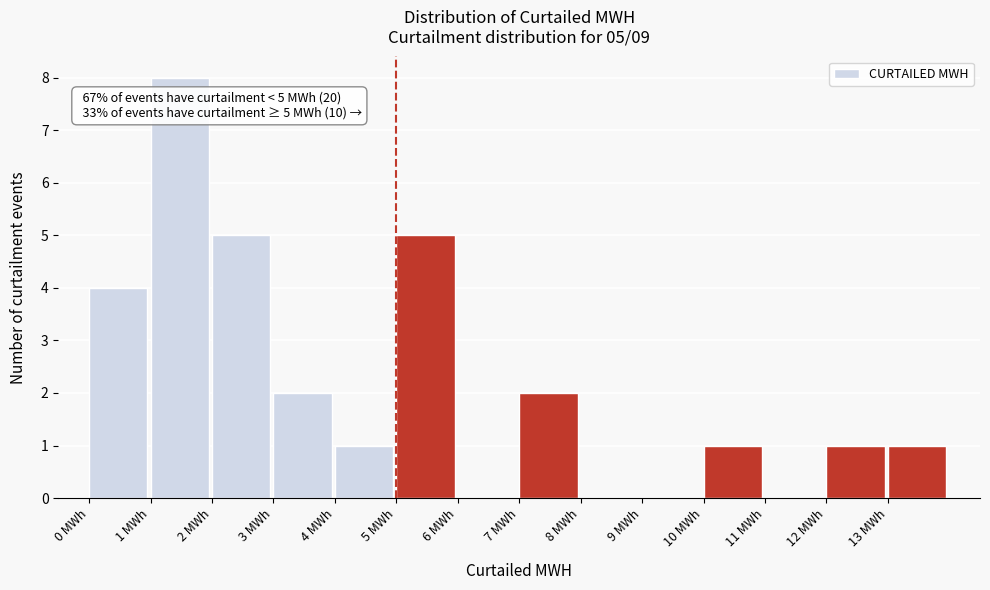

Which range on the x-axis has the tallest bar?

1 to 2